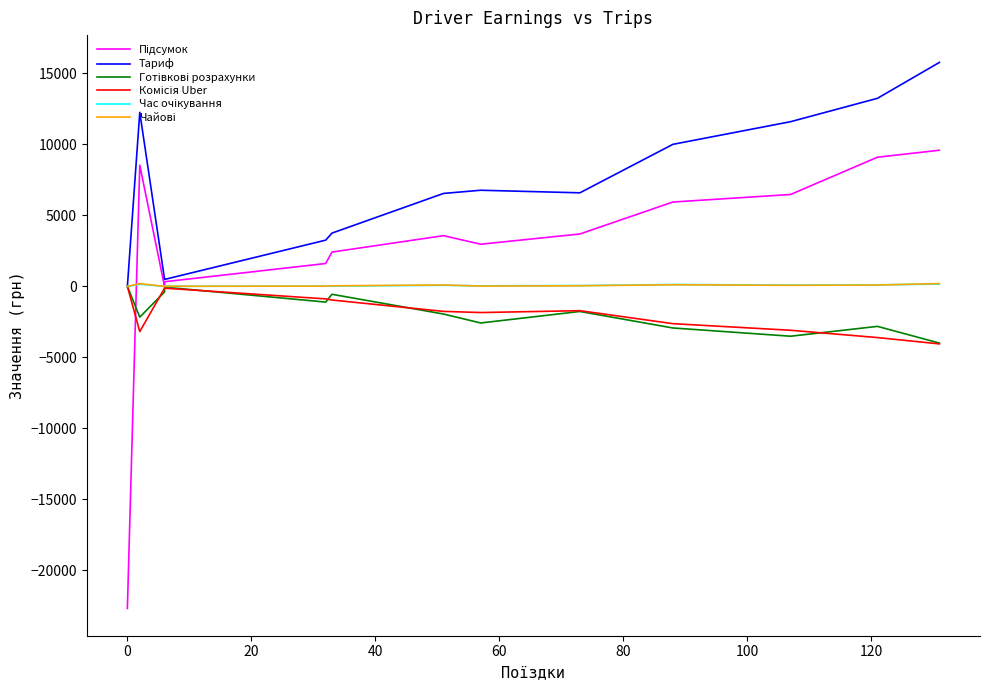

True or false: Час очікування has more than 0 points higher than both neighbors.

True